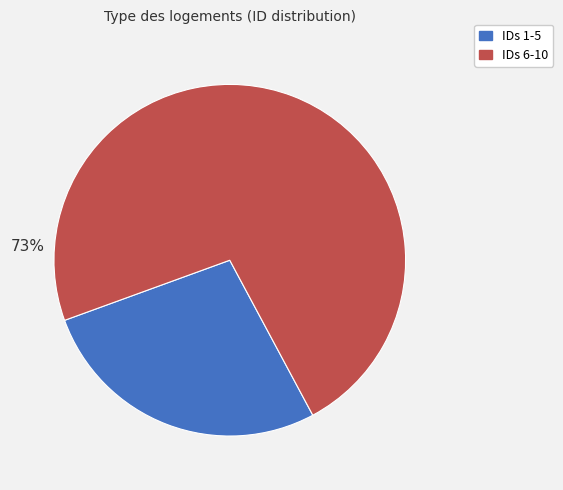

Is there any slice that represents more than half of the pie?

Yes